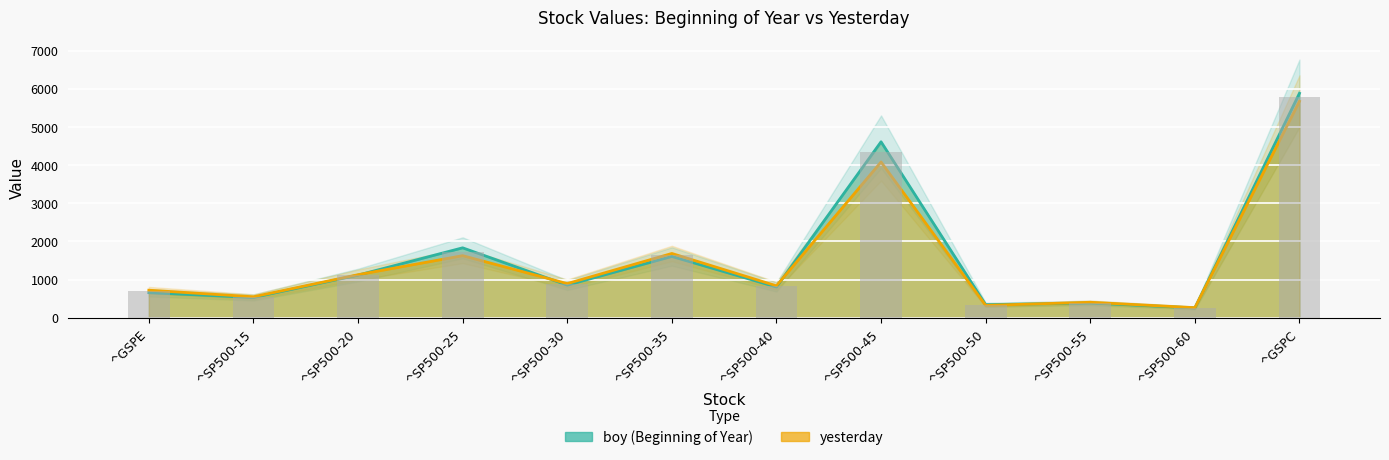

What is the approximate value of boy at ^GSPE?

654.9